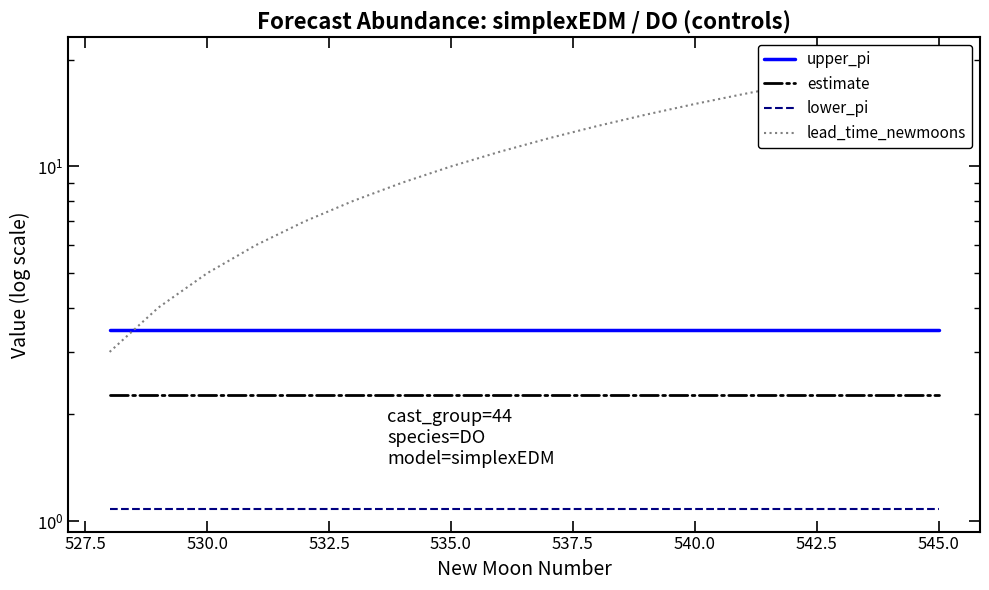

At how many categories does at least one series exceed 9?

11